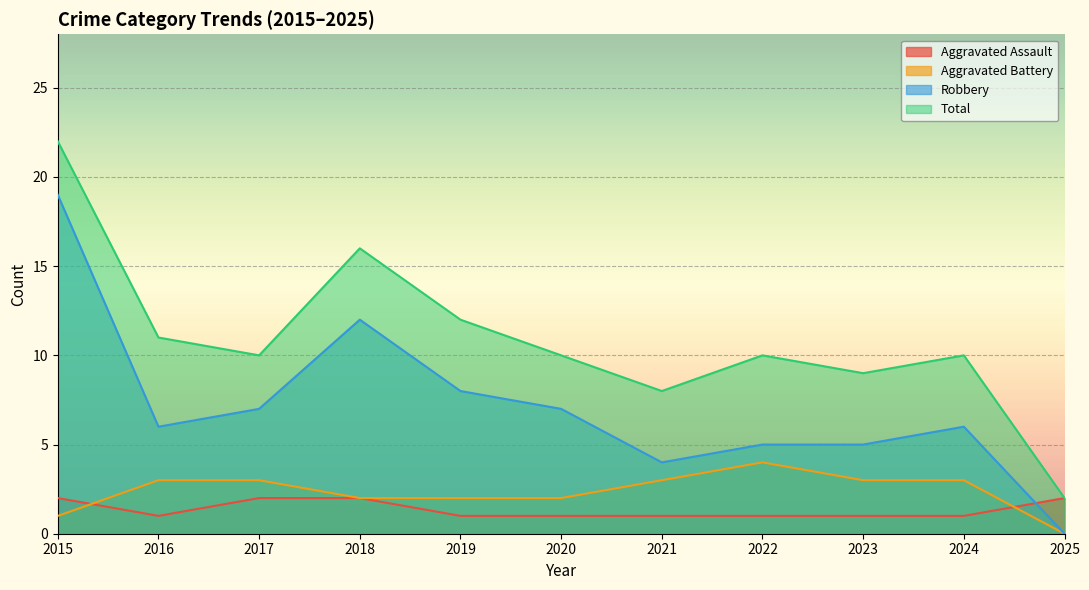

What is the difference between the maximum and minimum values in the Total series?

20